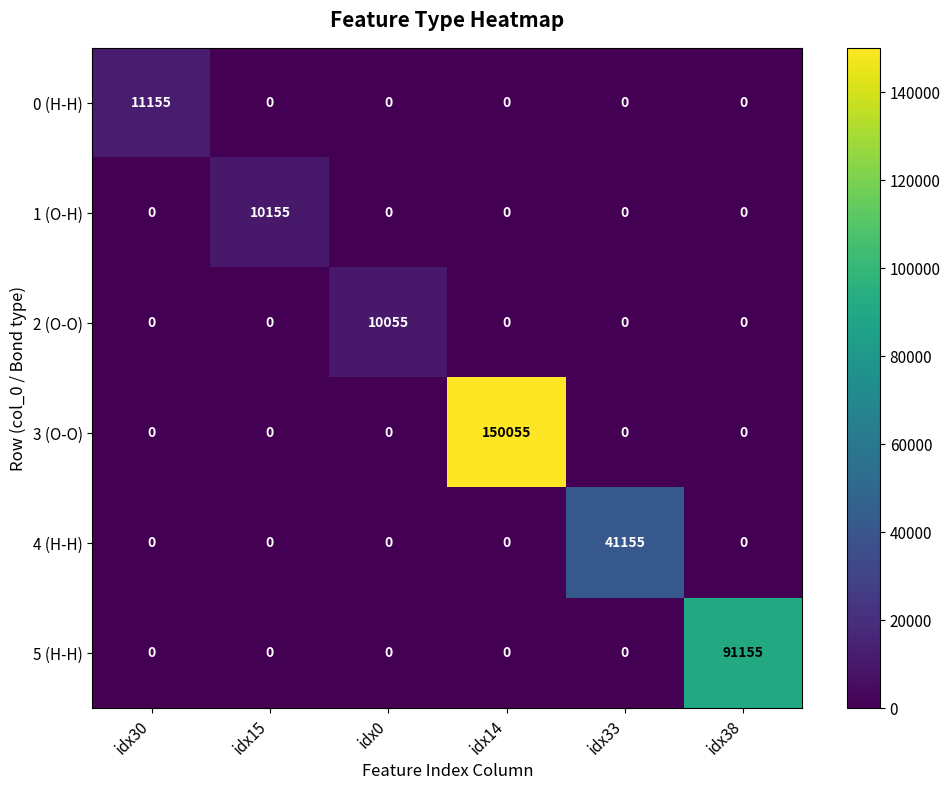

List the series in order of their peak value, lowest first.

2 (O-O), 1 (O-H), 0 (H-H), 4 (H-H), 5 (H-H), 3 (O-O)